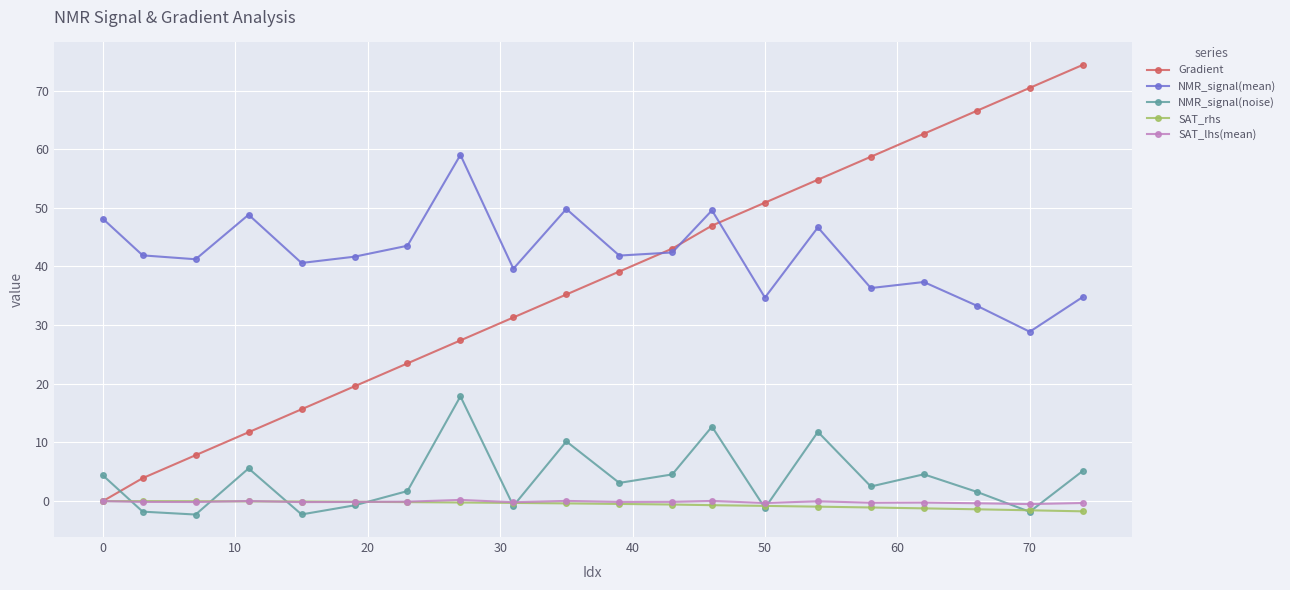

At how many categories does at least one series exceed 30?

20